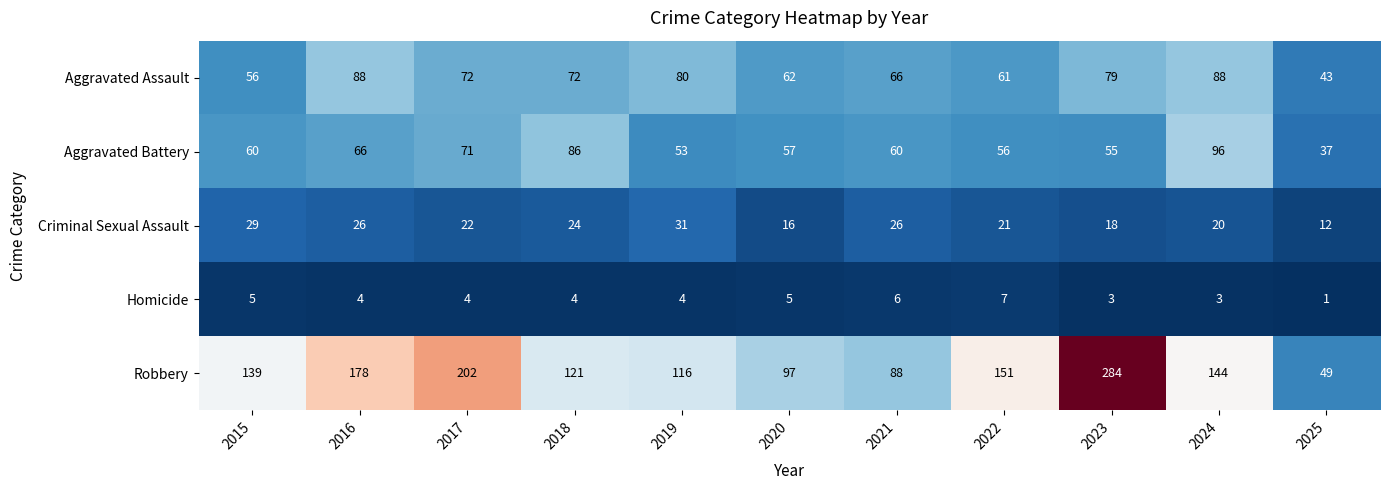

What is the spread (max minus min) of values at 2023?

281